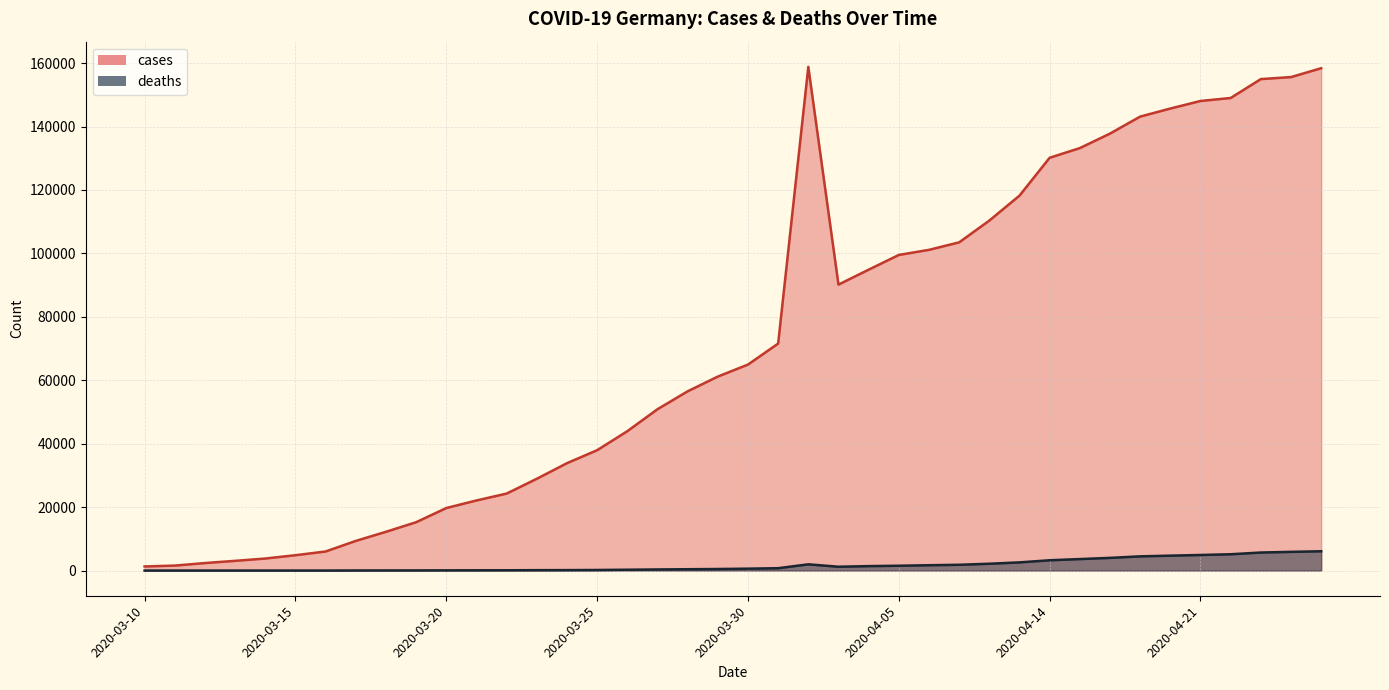

True or false: deaths and cases cross at least once.

False